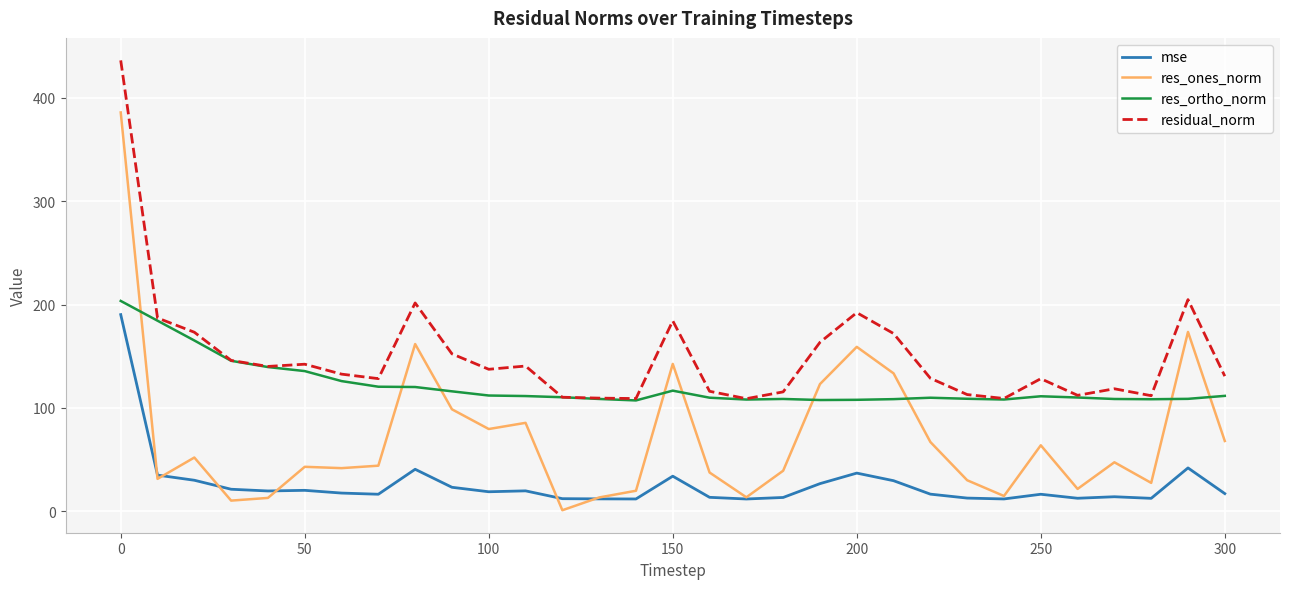

What are all the series names shown in the legend?

mse, res_ones_norm, res_ortho_norm, residual_norm